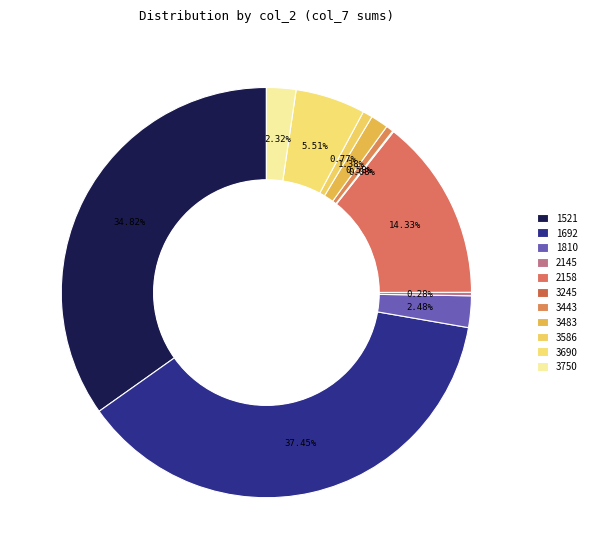

Which category has the biggest portion of the pie?

1692